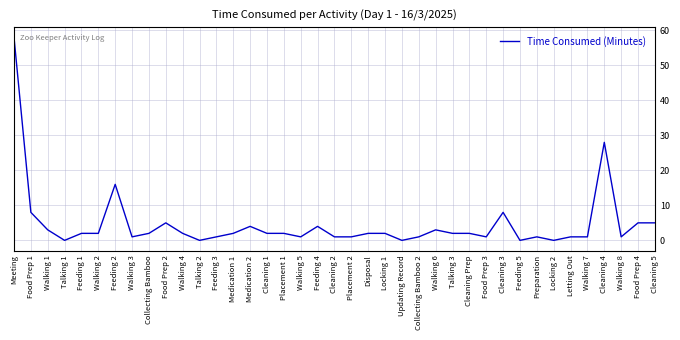

Where is the data nearest to the value 29?

Cleaning 4